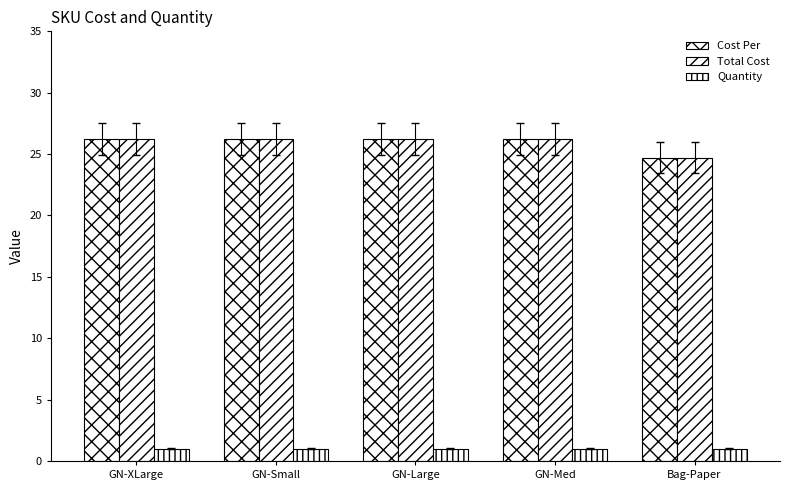

What is the sum of all Total Cost values?

129.7